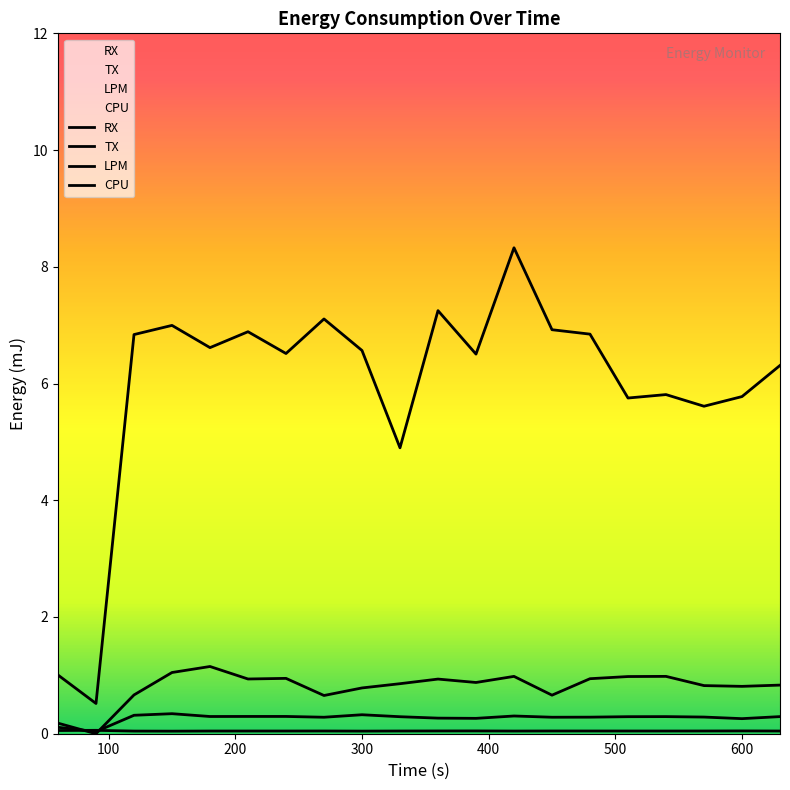

In LPM, how many points are higher than both neighbors (excluding endpoints)?

5